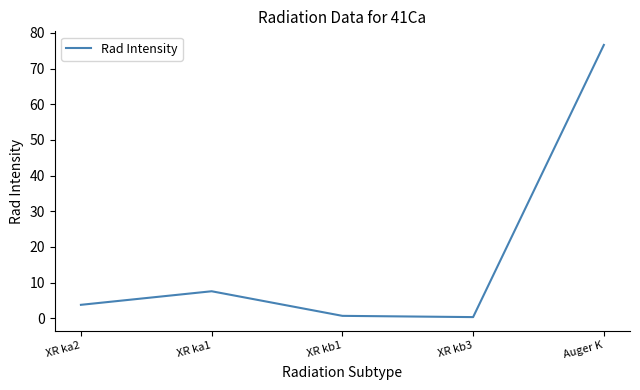

What is the greatest value displayed?

76.6